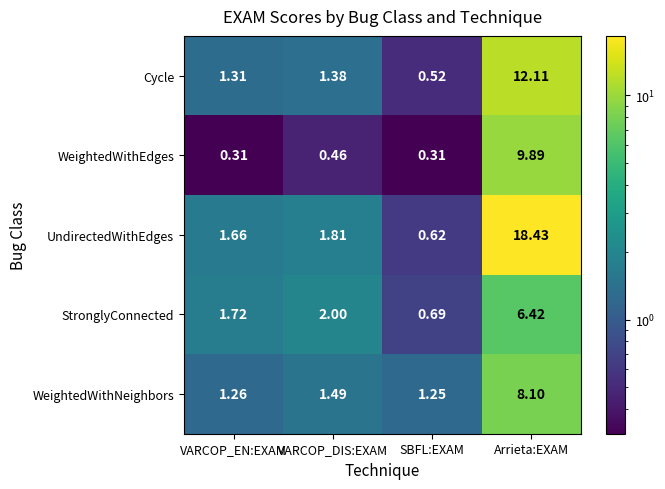

Where does the Cycle series first go above 1?

VARCOP_EN:EXAM